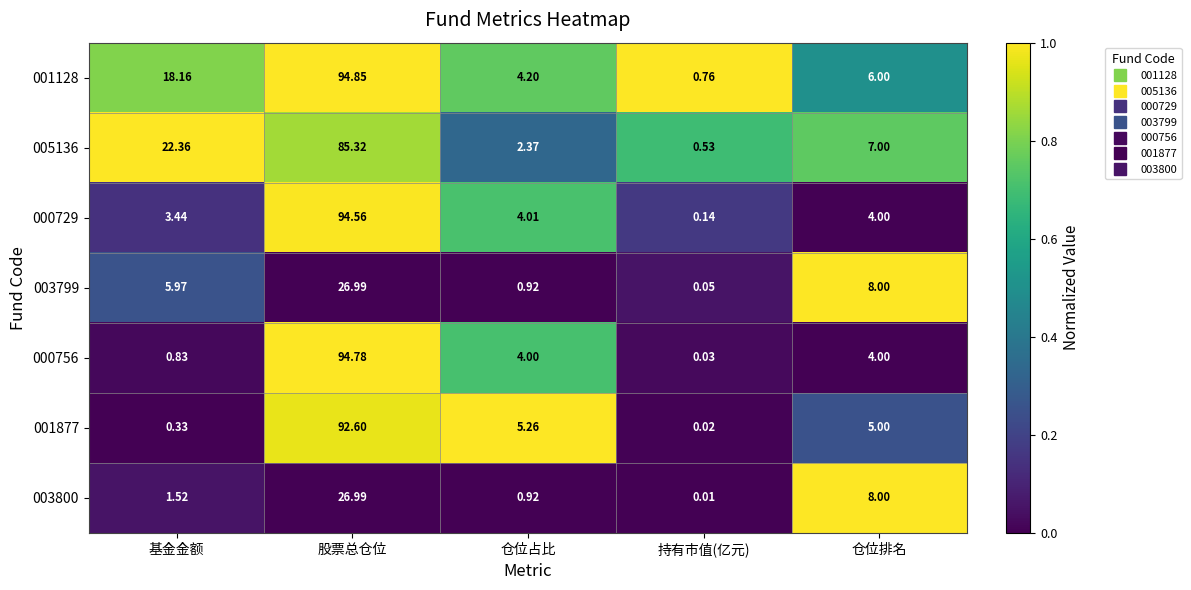

Which category has the highest value in the 001128 series?

股票总仓位